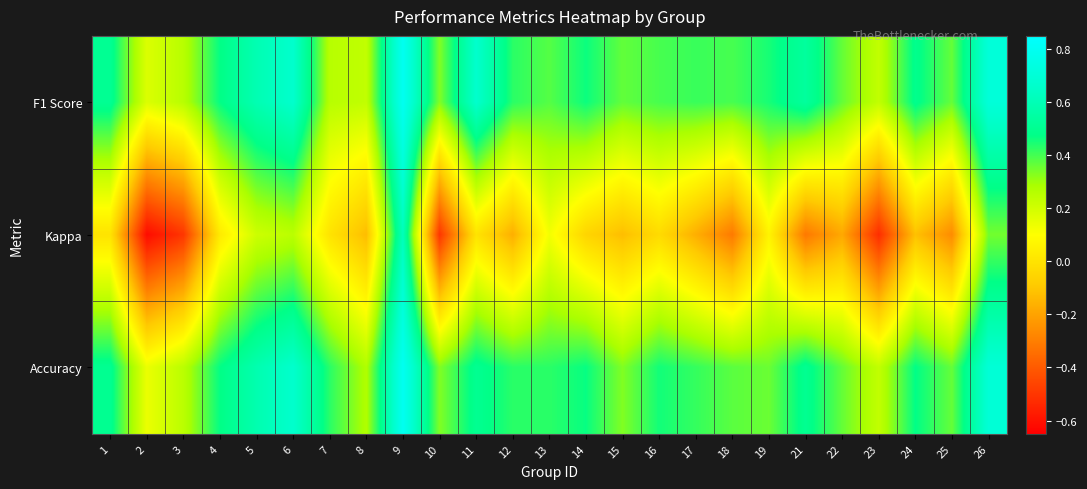

At how many categories does at least one series exceed 0?

25